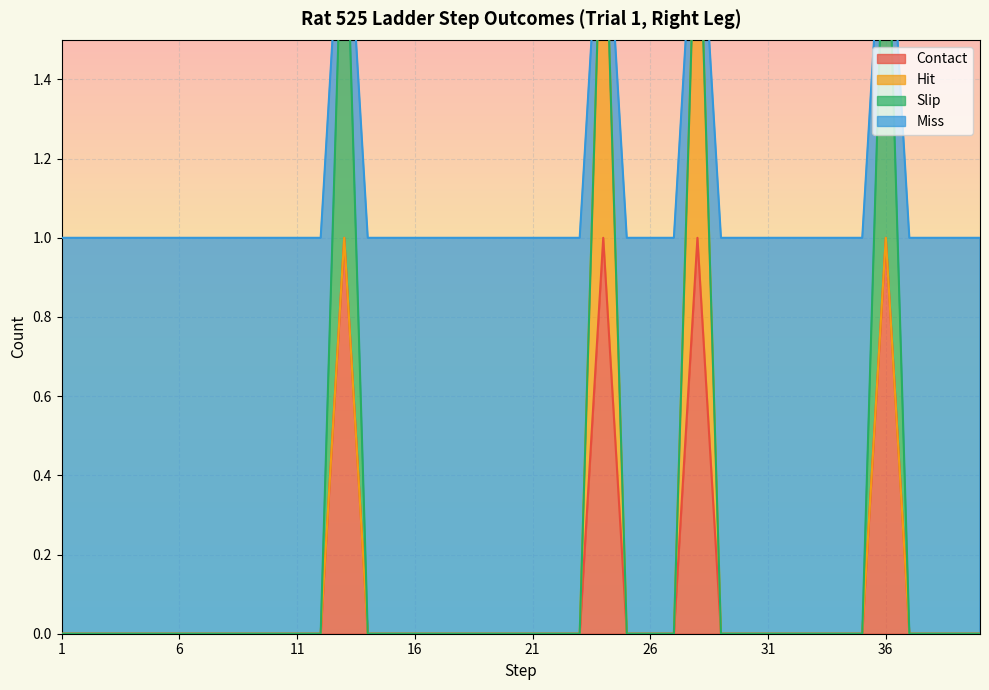

True or false: miss has more than 0 points higher than both neighbors.

True